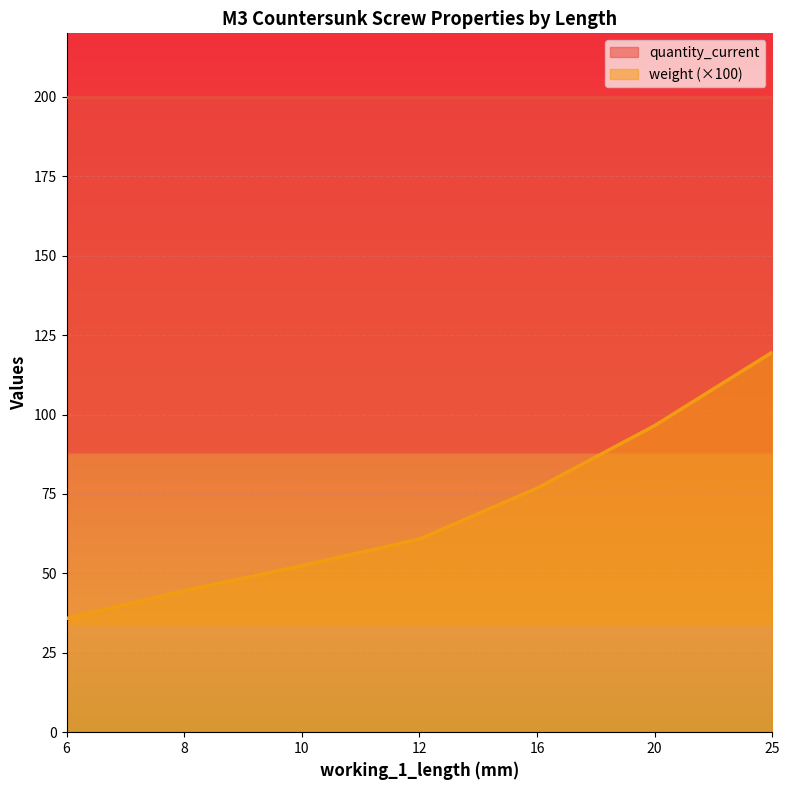

Which category has the highest value across all series?

25